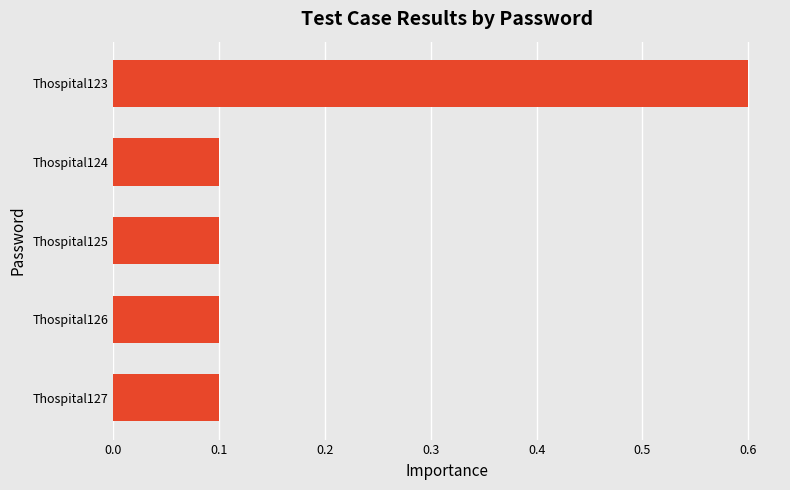

What is the value of the 4th bar from the top?

0.1